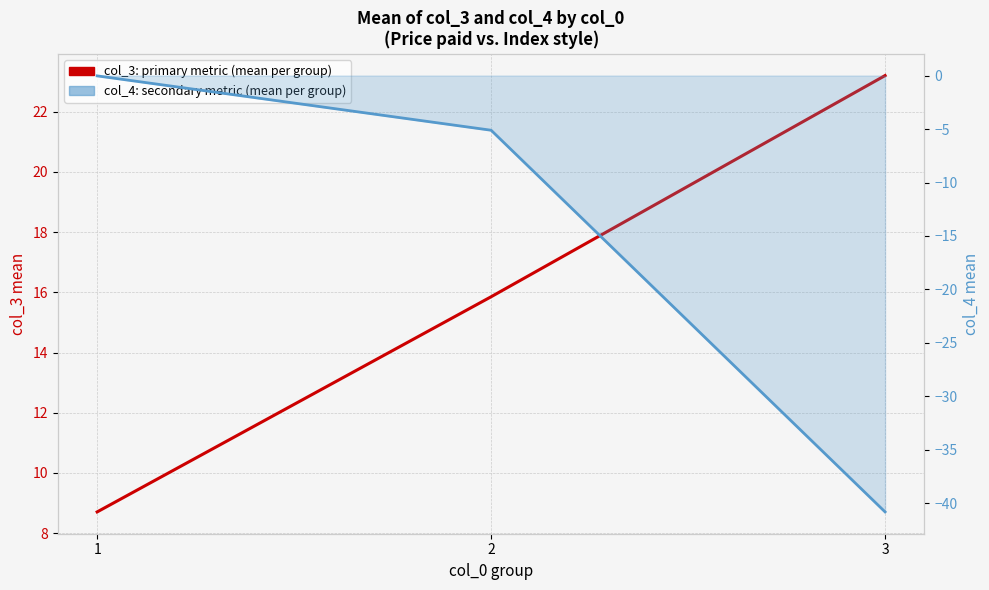

What value does the col_4 (secondary axis) series have at 2?

-5.1